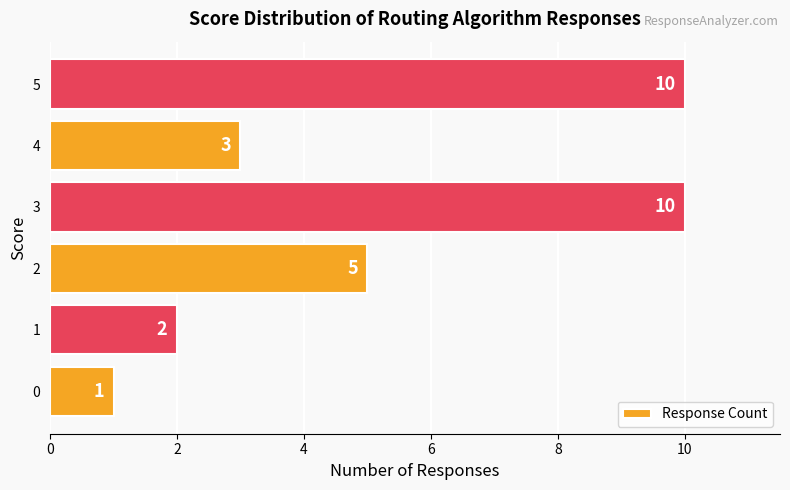

Which has a higher value, 1 or 4?

4